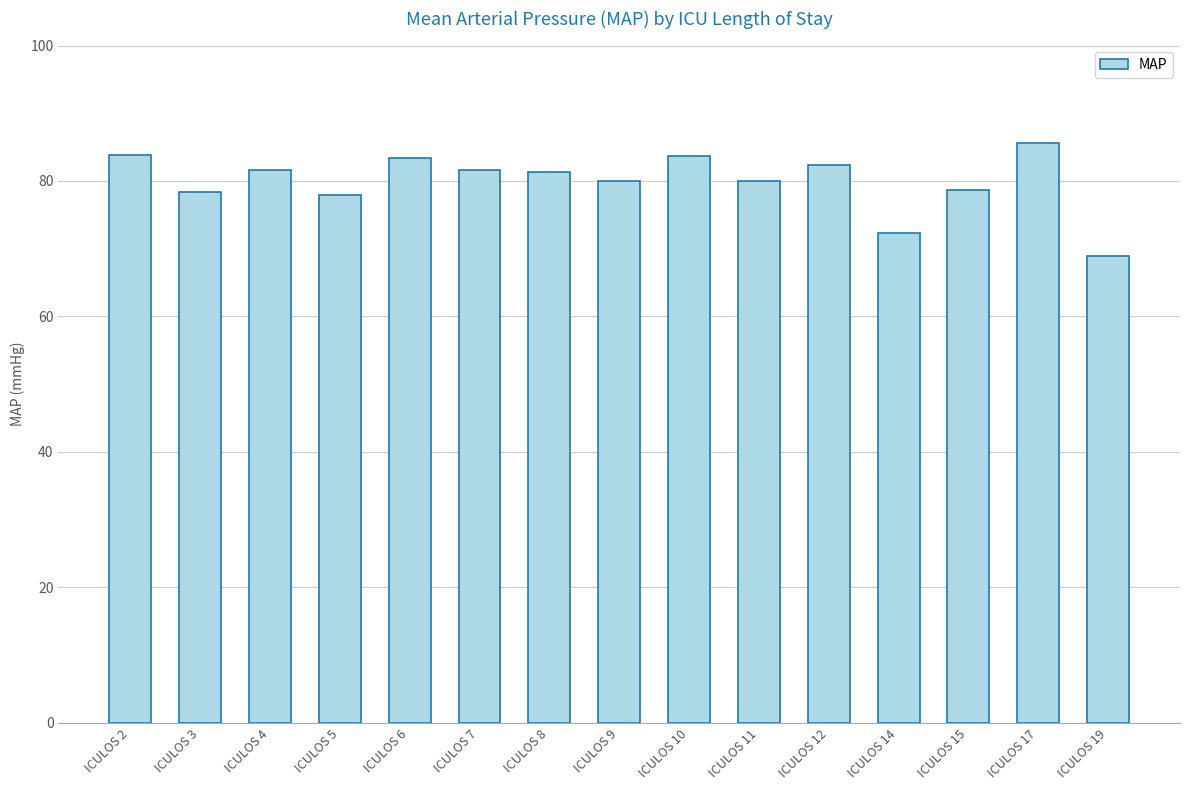

Is it true that the value at ICULOS 10 is 83.7?

True